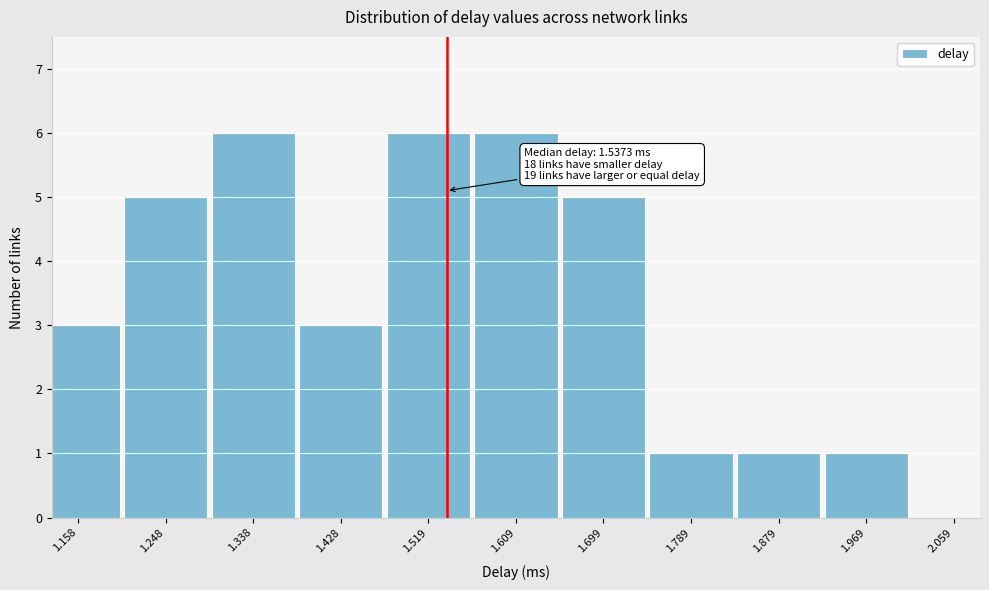

Reading right to left, extract all data points from this chart.

1.969=1	1.879=1	1.789=1	1.699=5	1.609=6	1.519=6	1.428=3	1.338=6	1.248=5	1.158=3